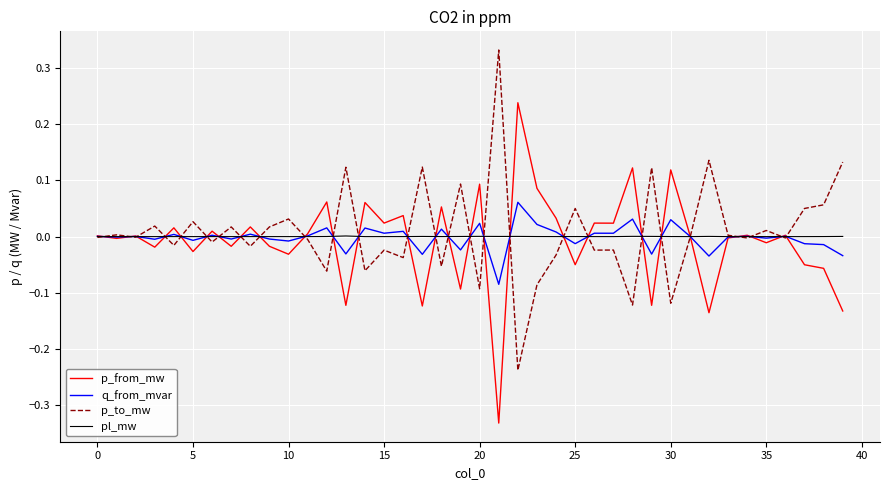

List the series in order of their peak value, highest first.

p_to_mw, p_from_mw, q_from_mvar, pl_mw